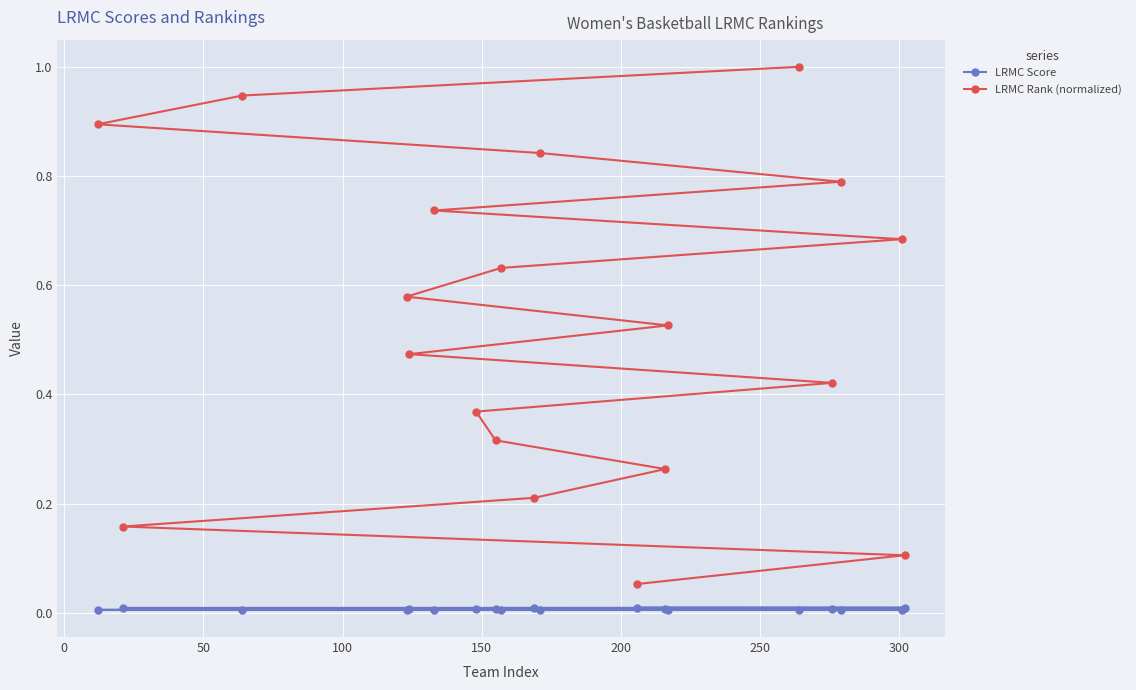

What are all the series names shown in the legend?

LRMC Score, LRMC Rank (normalized)